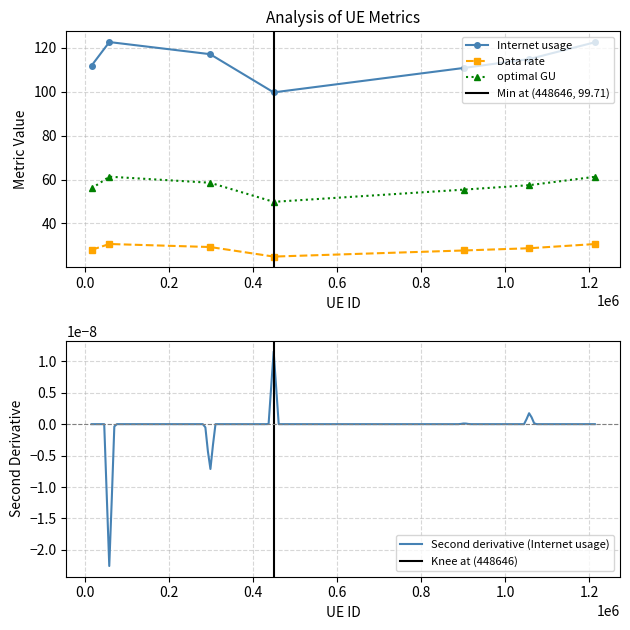

What is the value of the Data rate point at the 3rd from the left?

29.3